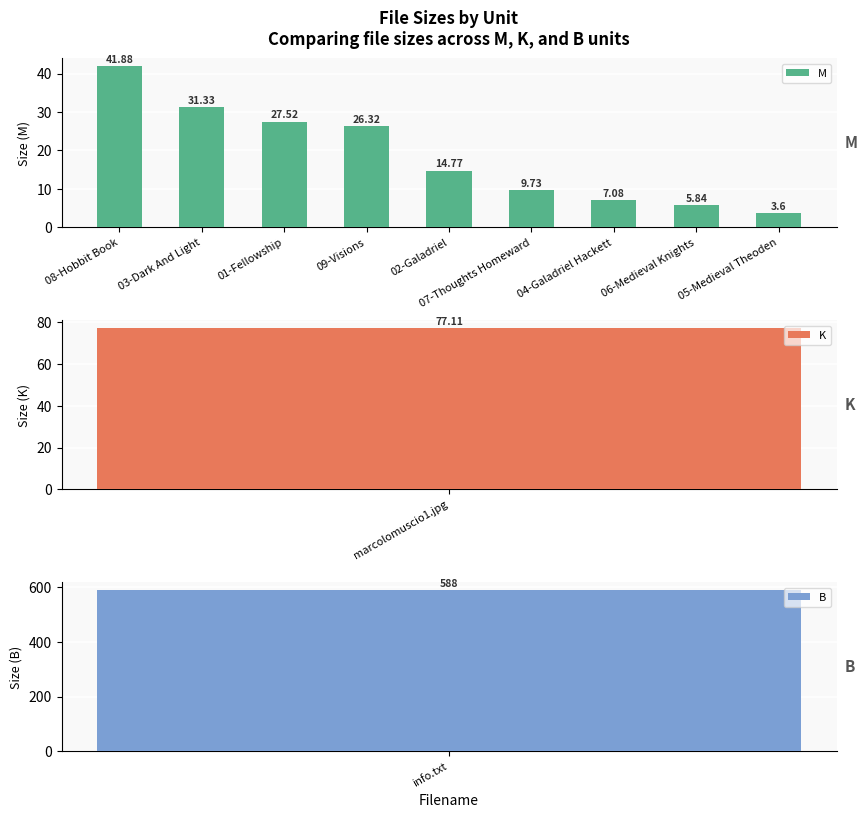

What is the difference between the second highest and minimum values?

27.7